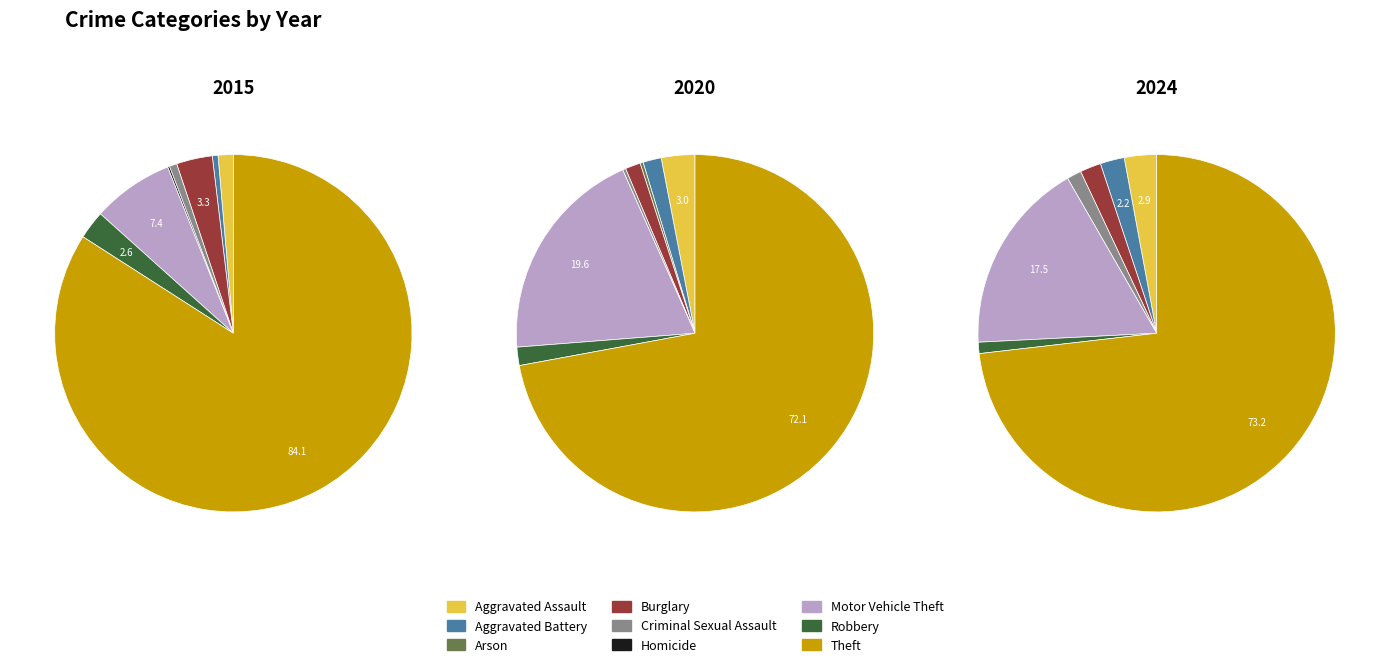

What percentage do Motor Vehicle Theft and Burglary together represent?

10.6%